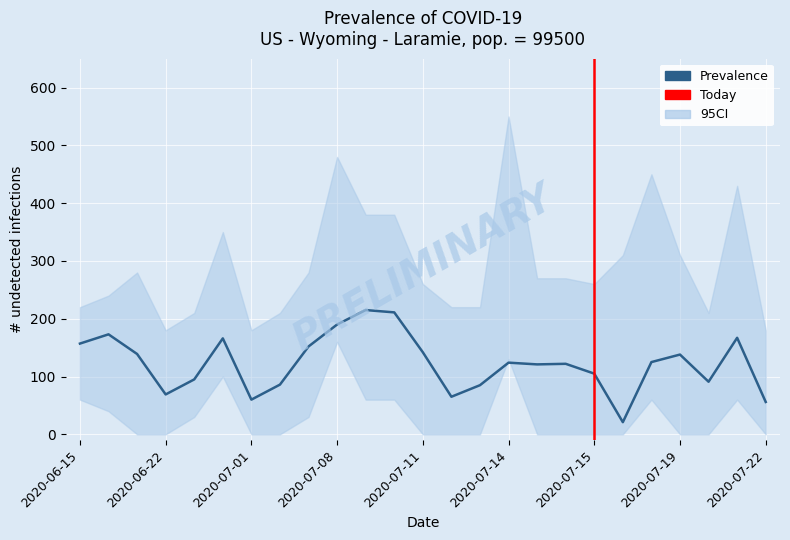

What is the sum of all Pred values?

3075